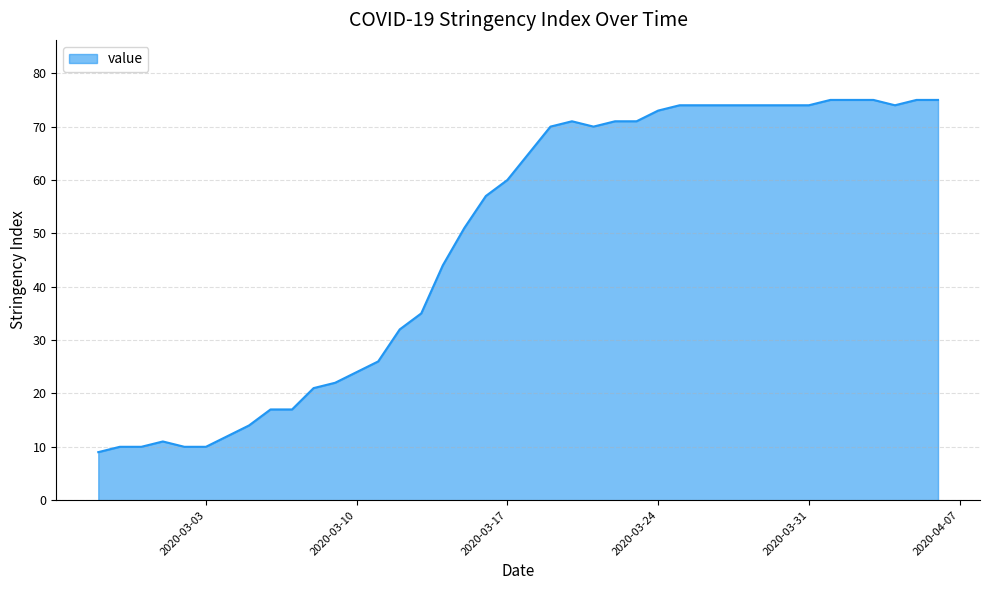

What is the maximum value shown in the chart?

75